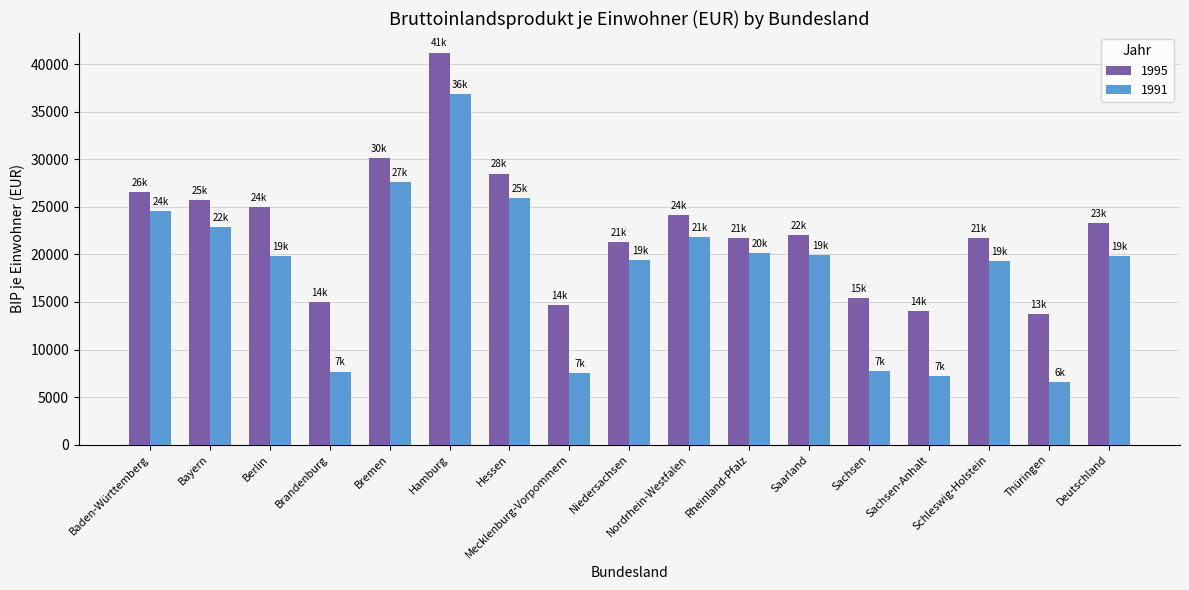

What is the average value of the 1995 series?

22600